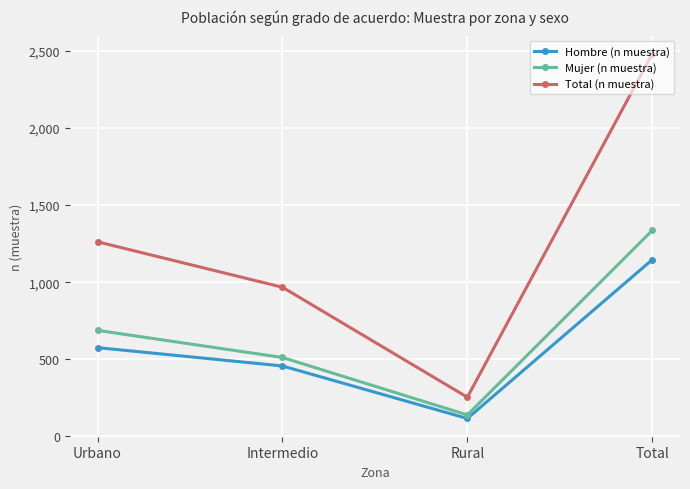

What is the smallest value displayed?

115